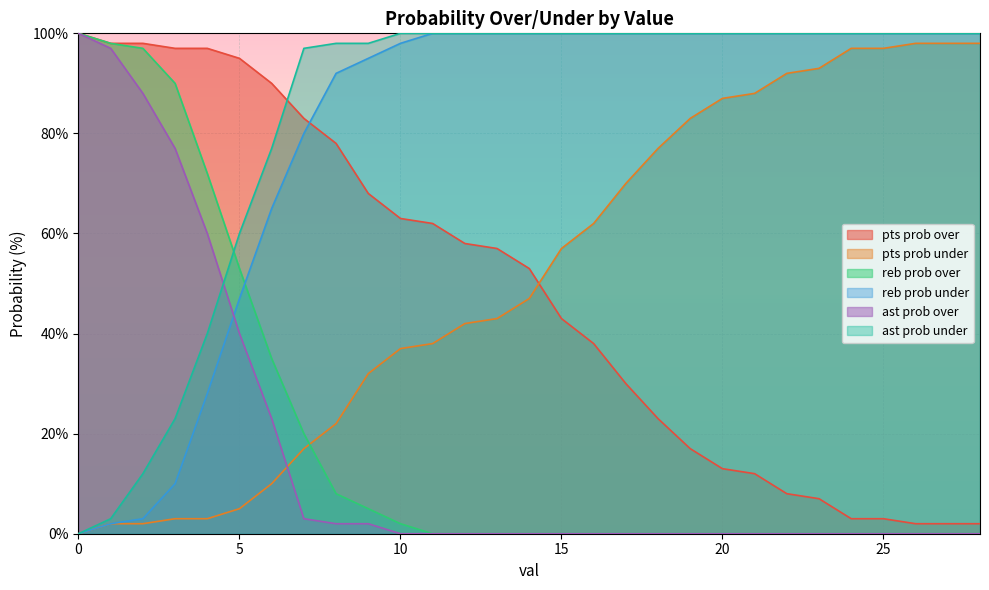

Which series has the widest spread of values?

reb prob over